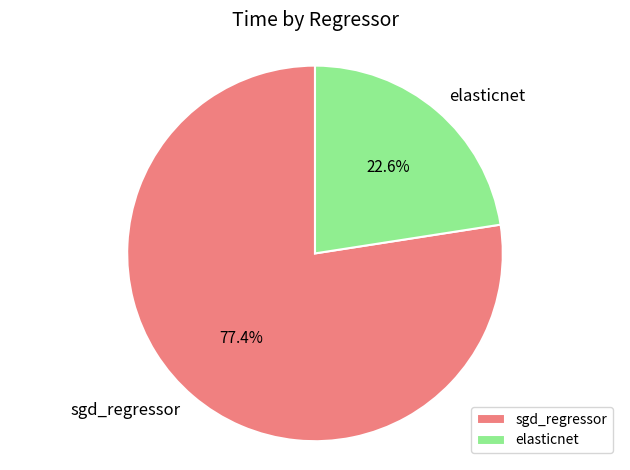

Which has a higher value, elasticnet or sgd_regressor?

sgd_regressor